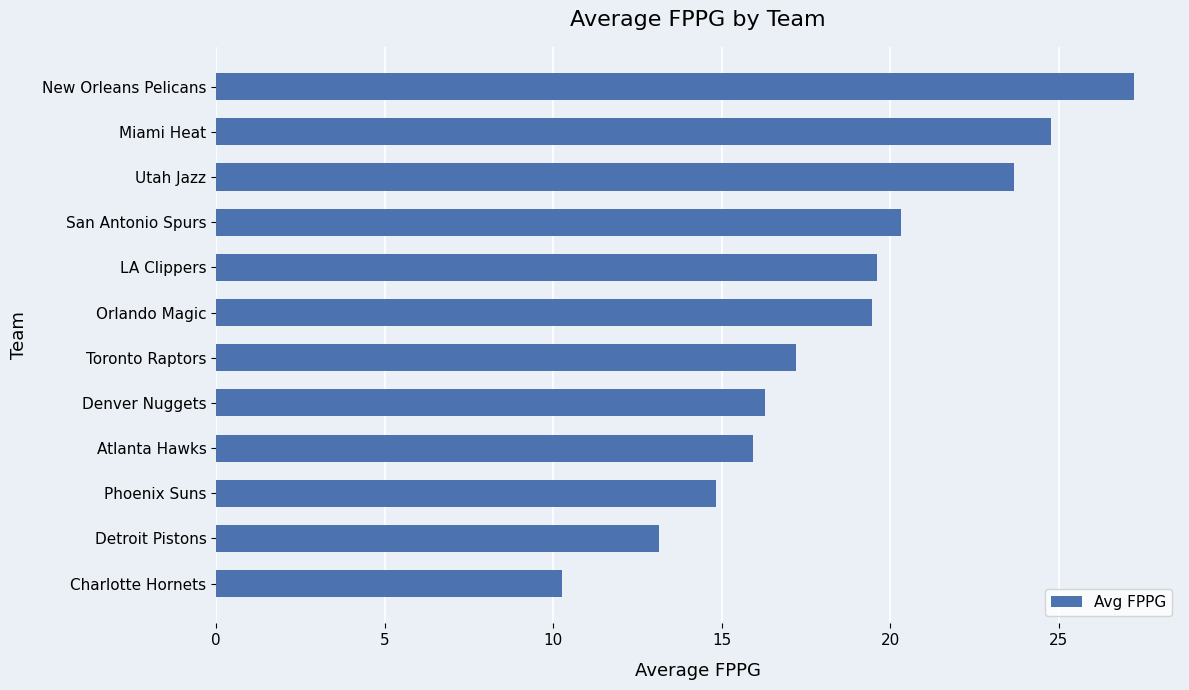

Which has a higher value, Phoenix Suns or Detroit Pistons?

Phoenix Suns